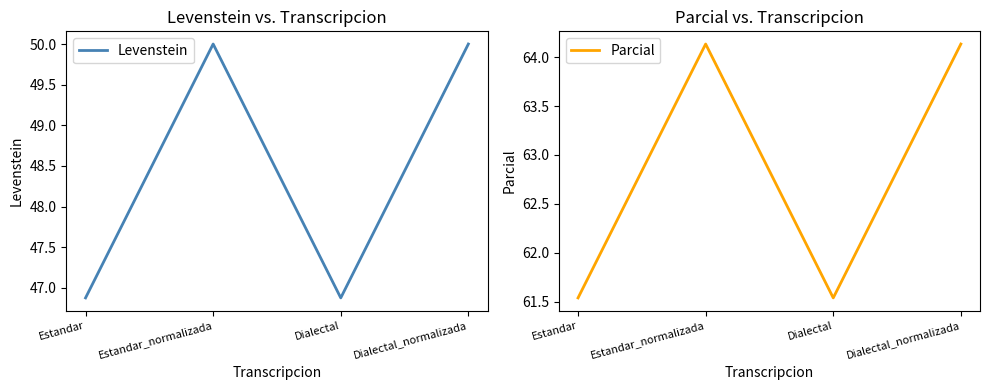

Which series changed the most between Estandar_normalizada and Dialectal?

Levenstein